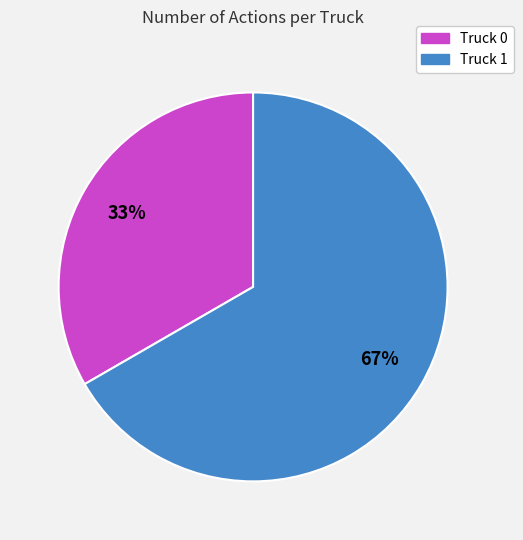

To the nearest percent, what is the average slice percentage?

50%